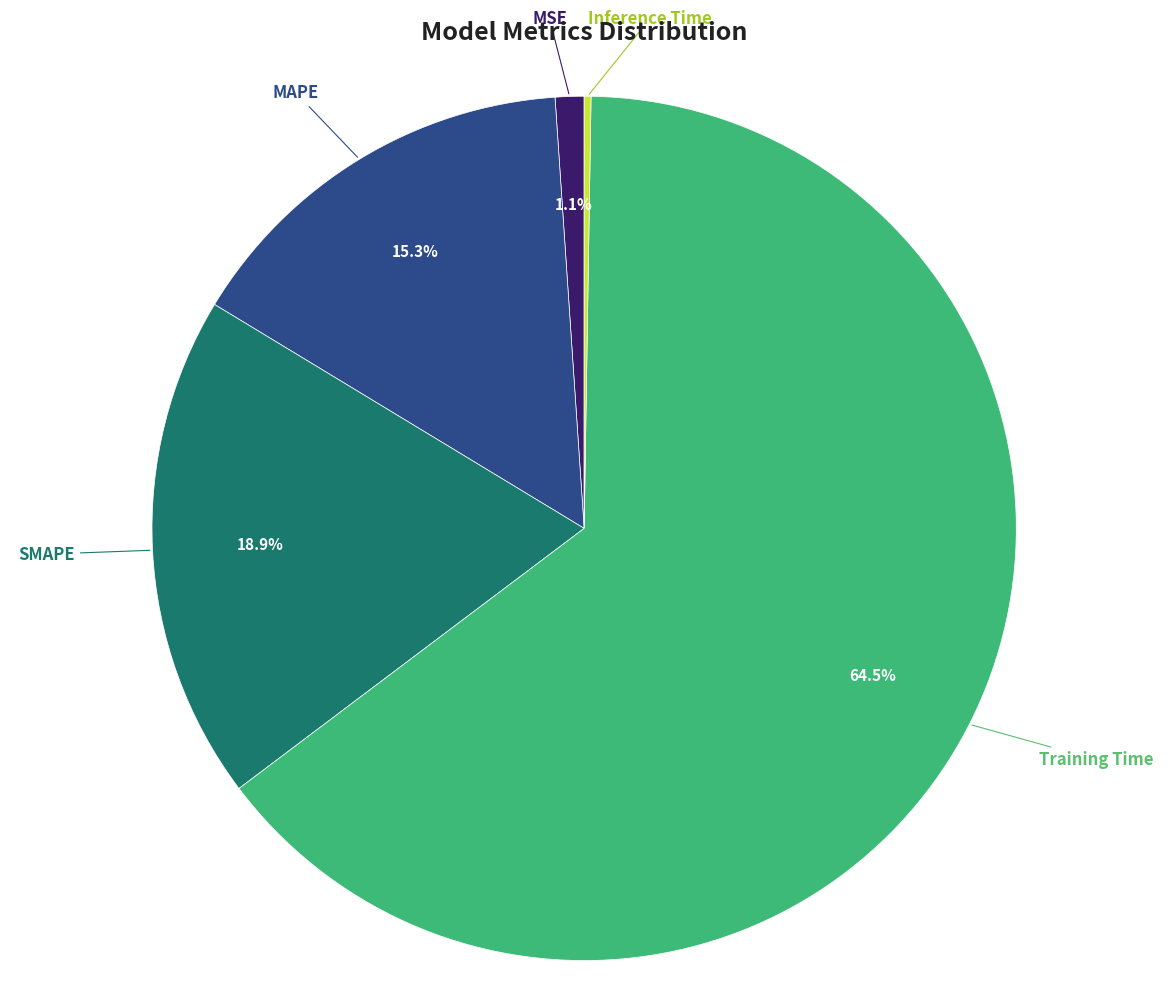

Is there a majority slice in this chart?

Yes